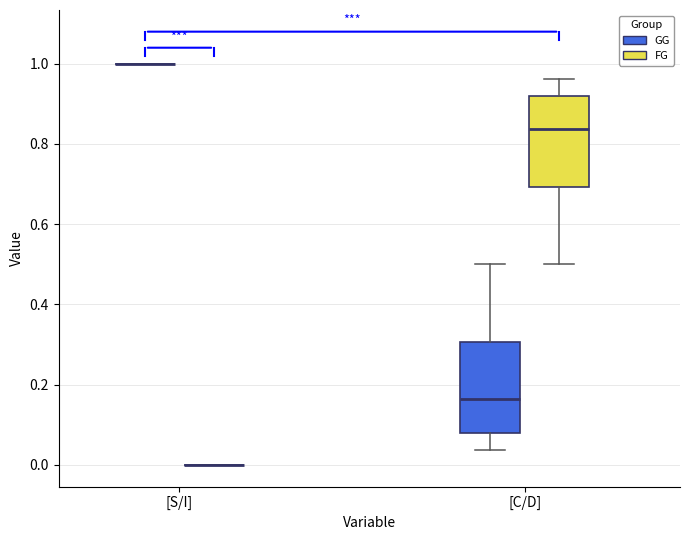

Reading left to right, read every box against the y-axis: the position of its median line, the range the box covers, and the ends of its whiskers. The values are not printed on the chart, so give them approximately, as read against the axis.

[S/I] (GG): box collapsed to a line at 1.00, whiskers 1.00 to 1.00
[S/I] (FG): box collapsed to a line at 0.00, whiskers 0.00 to 0.00
[C/D] (GG): median 0.16, box 0.08 to 0.30, whiskers 0.04 to 0.50
[C/D] (FG): median 0.84, box 0.70 to 0.92, whiskers 0.50 to 0.96